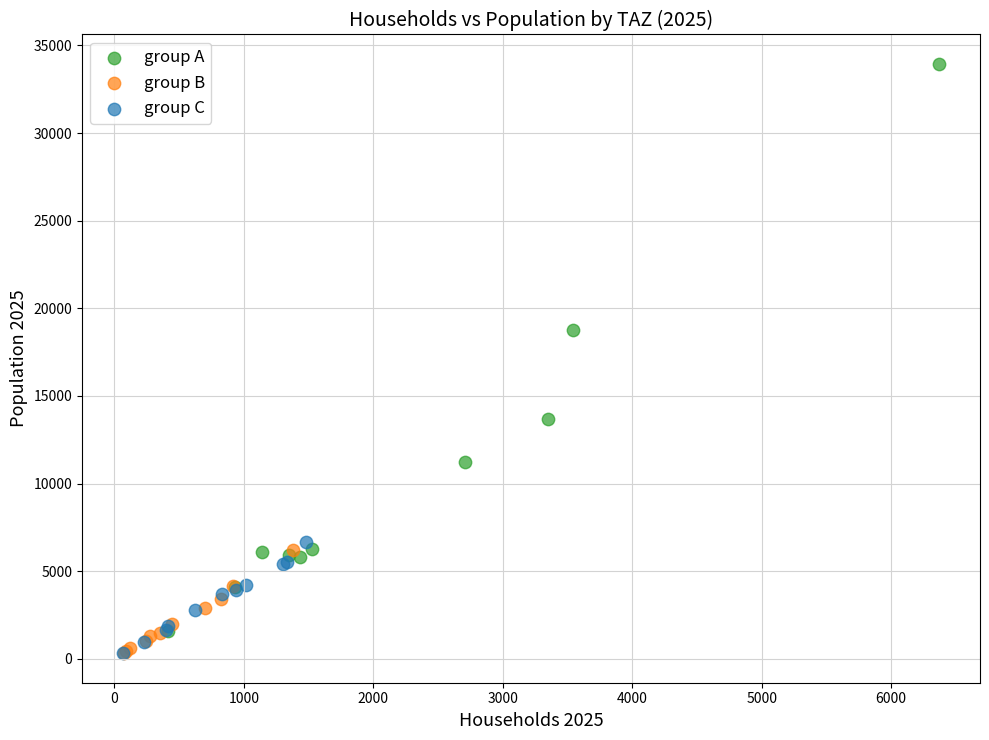

Which series reaches the maximum Y coordinate?

group A